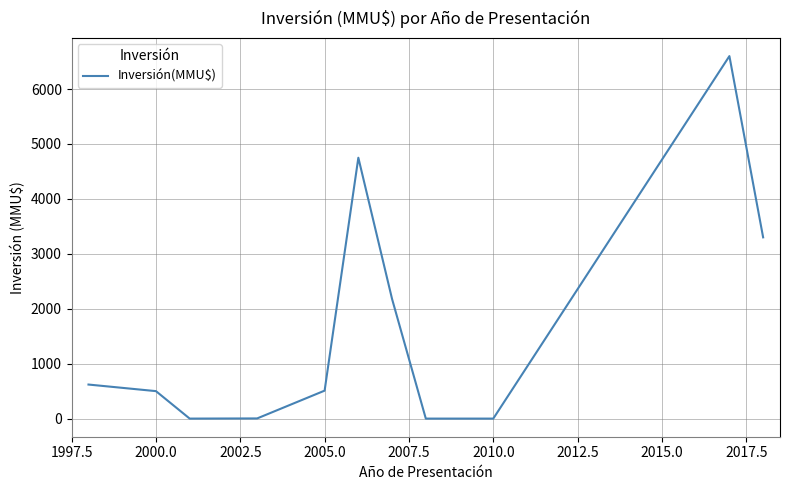

What is the greatest value displayed?

6600